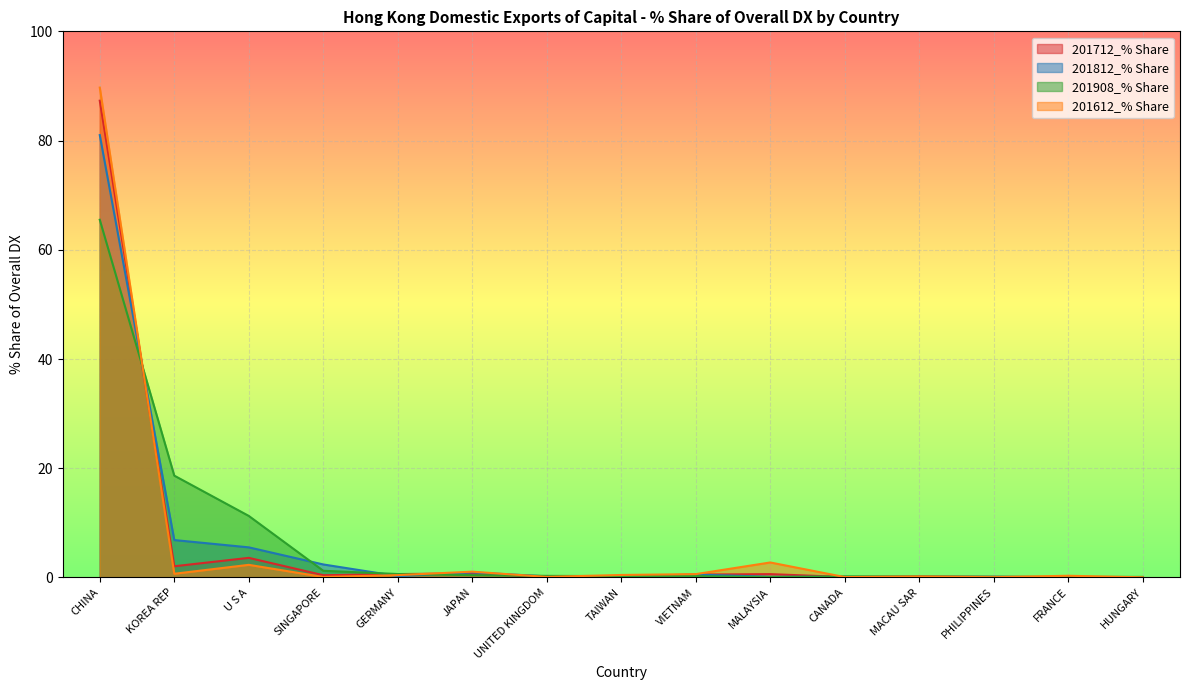

What is the spread (max minus min) of values at SINGAPORE?

2.3